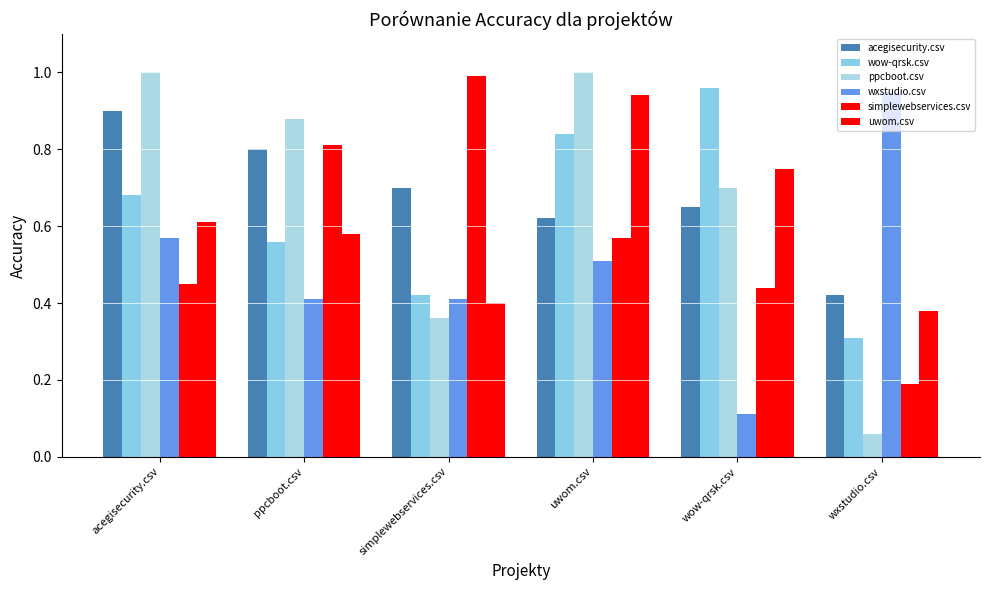

What value does the uwom.csv series have at uwom.csv?

0.9